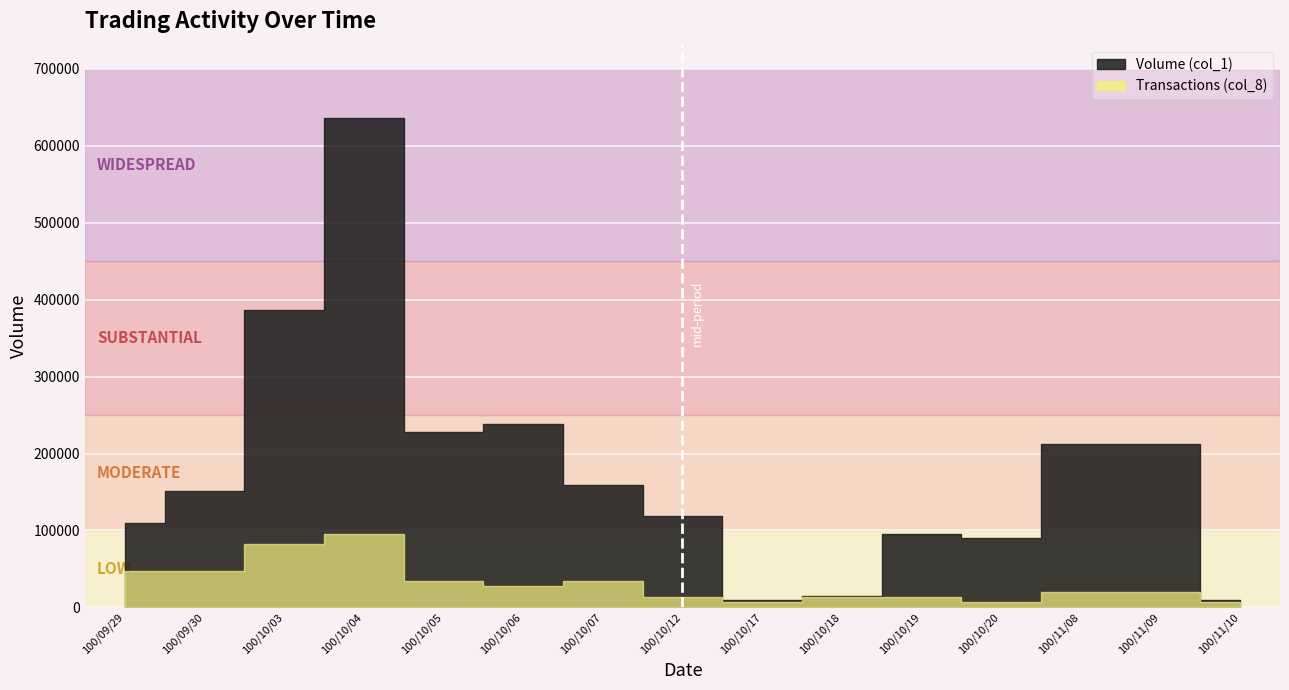

What is the difference between the maximum and minimum values?

626000